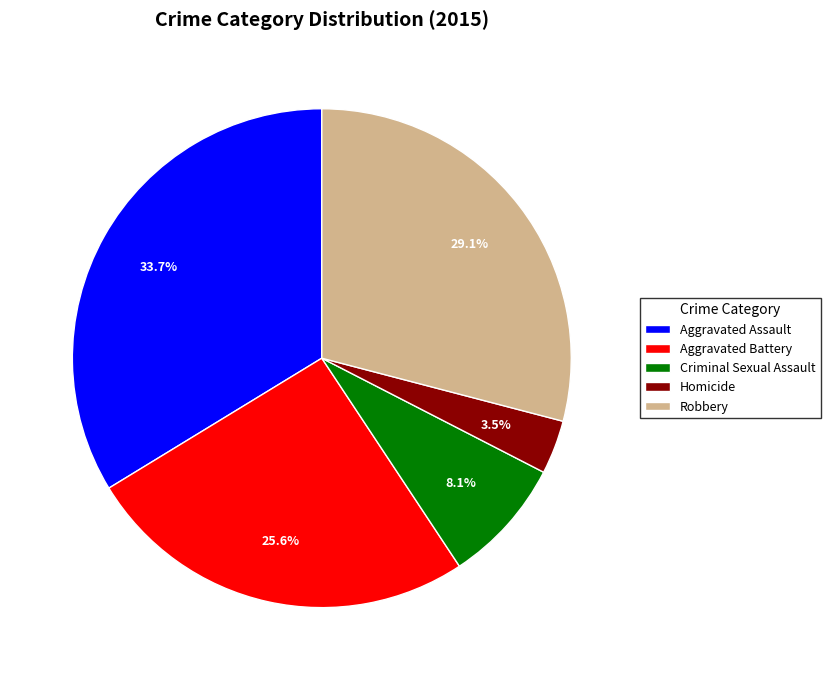

To the nearest percent, what is the difference between the largest and smallest slice percentages?

30%